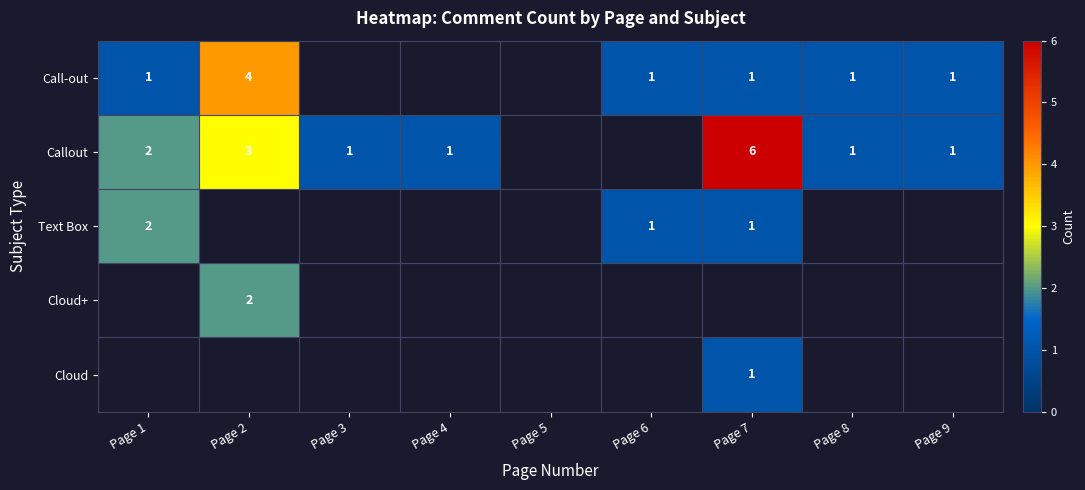

Is it true that Cloud+ equals 3.6 at Page 2?

False